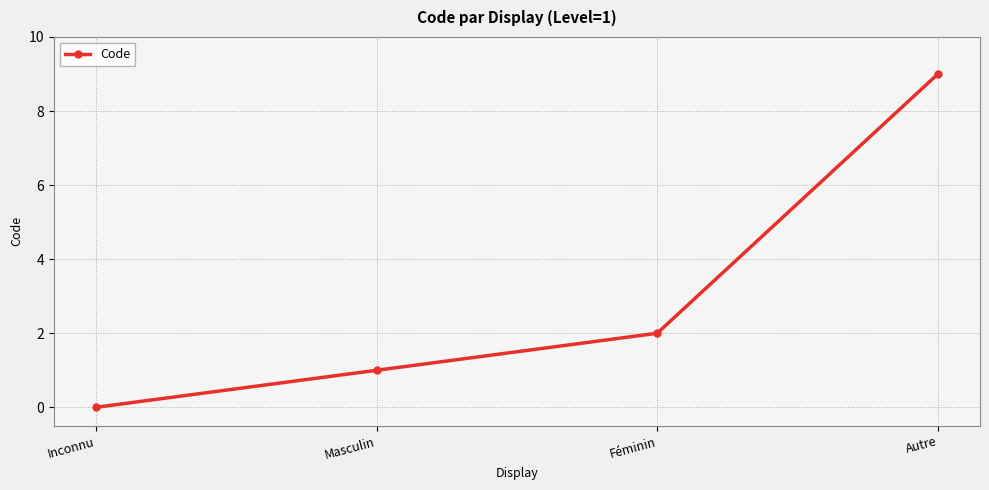

Reading left to right, list all the values displayed in this chart.

0	1	2	9